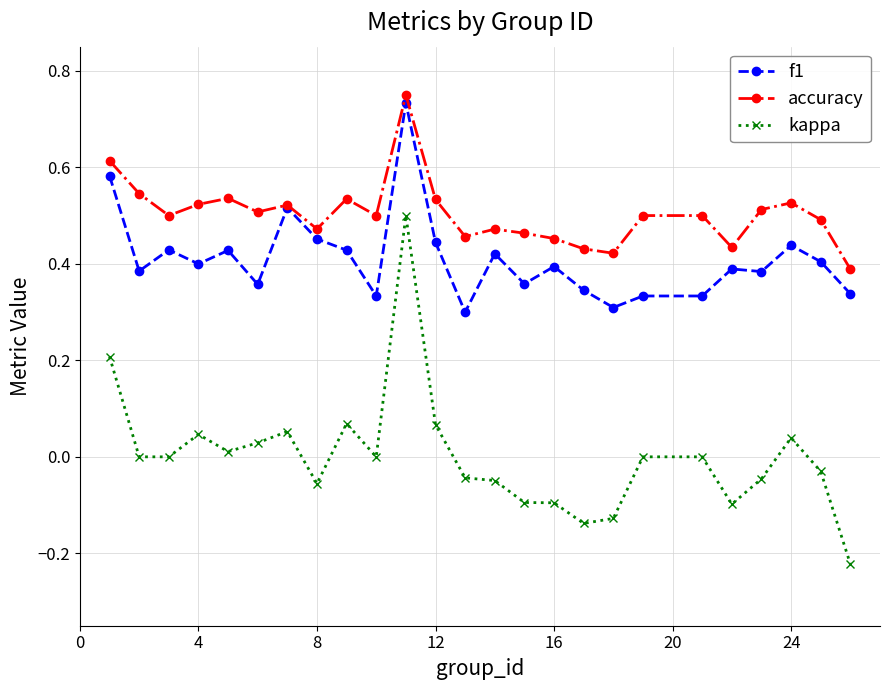

True or false: kappa and accuracy intersect in this chart.

False